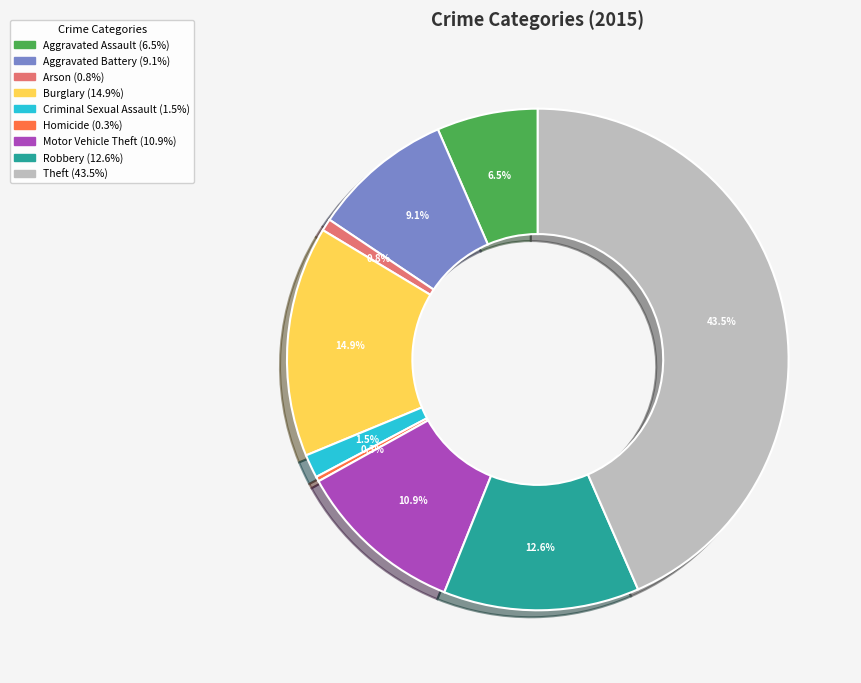

Is Theft the majority of the pie?

No